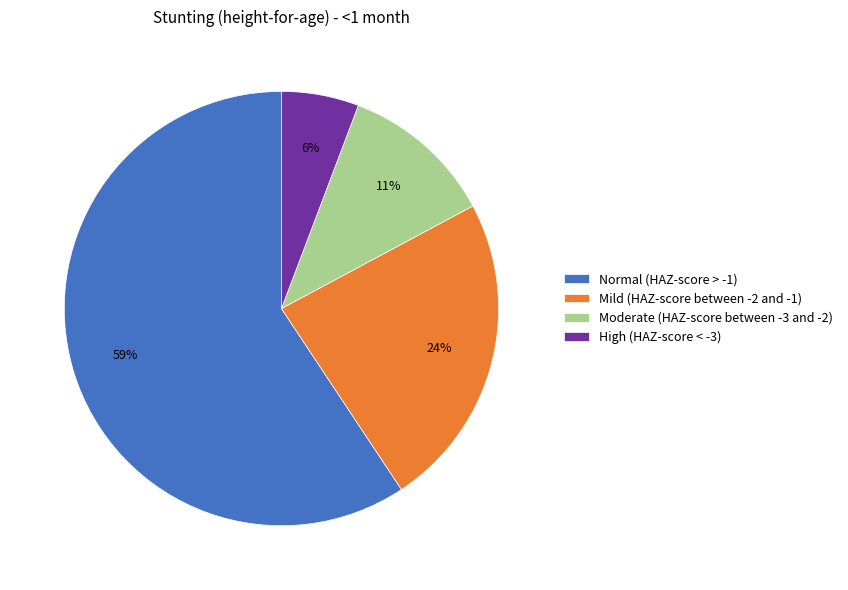

Which slice is the largest?

Normal (HAZ-score > -1)